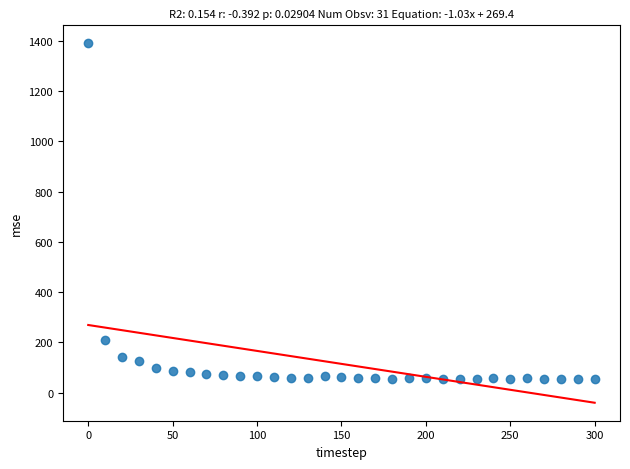

What is the range of X values (max minus min)?

300.0